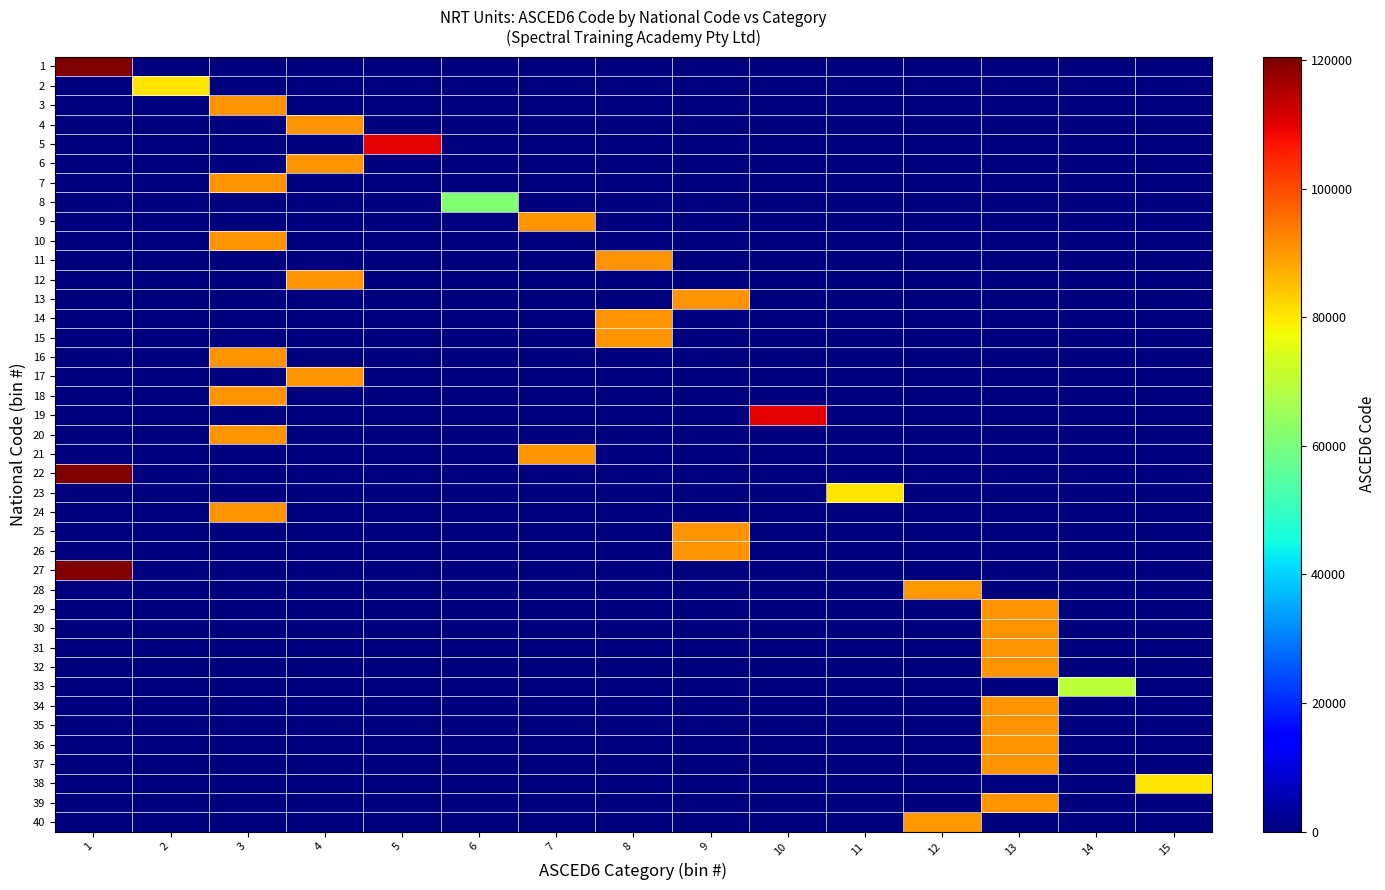

Reading left to right, list all the values displayed in this chart.

1: 1=120505	2=0	3=0	4=0	5=0	6=0	7=0	8=0	9=0	10=0	11=0	12=0	13=0	14=0	15=0
2: 1=0	2=80301	3=0	4=0	5=0	6=0	7=0	8=0	9=0	10=0	11=0	12=0	13=0	14=0	15=0
3: 1=0	2=0	3=90599	4=0	5=0	6=0	7=0	8=0	9=0	10=0	11=0	12=0	13=0	14=0	15=0
4: 1=0	2=0	3=0	4=90507	5=0	6=0	7=0	8=0	9=0	10=0	11=0	12=0	13=0	14=0	15=0
5: 1=0	2=0	3=0	4=0	5=110103	6=0	7=0	8=0	9=0	10=0	11=0	12=0	13=0	14=0	15=0
6: 1=0	2=0	3=0	4=90507	5=0	6=0	7=0	8=0	9=0	10=0	11=0	12=0	13=0	14=0	15=0
7: 1=0	2=0	3=90599	4=0	5=0	6=0	7=0	8=0	9=0	10=0	11=0	12=0	13=0	14=0	15=0
8: 1=0	2=0	3=0	4=0	5=0	6=61307	7=0	8=0	9=0	10=0	11=0	12=0	13=0	14=0	15=0
9: 1=0	2=0	3=0	4=0	5=0	6=0	7=90513	8=0	9=0	10=0	11=0	12=0	13=0	14=0	15=0
10: 1=0	2=0	3=90599	4=0	5=0	6=0	7=0	8=0	9=0	10=0	11=0	12=0	13=0	14=0	15=0
11: 1=0	2=0	3=0	4=0	5=0	6=0	7=0	8=90501	9=0	10=0	11=0	12=0	13=0	14=0	15=0
12: 1=0	2=0	3=0	4=90507	5=0	6=0	7=0	8=0	9=0	10=0	11=0	12=0	13=0	14=0	15=0
13: 1=0	2=0	3=0	4=0	5=0	6=0	7=0	8=0	9=90509	10=0	11=0	12=0	13=0	14=0	15=0
14: 1=0	2=0	3=0	4=0	5=0	6=0	7=0	8=90501	9=0	10=0	11=0	12=0	13=0	14=0	15=0
15: 1=0	2=0	3=0	4=0	5=0	6=0	7=0	8=90501	9=0	10=0	11=0	12=0	13=0	14=0	15=0
16: 1=0	2=0	3=90599	4=0	5=0	6=0	7=0	8=0	9=0	10=0	11=0	12=0	13=0	14=0	15=0
17: 1=0	2=0	3=0	4=90507	5=0	6=0	7=0	8=0	9=0	10=0	11=0	12=0	13=0	14=0	15=0
18: 1=0	2=0	3=90599	4=0	5=0	6=0	7=0	8=0	9=0	10=0	11=0	12=0	13=0	14=0	15=0
19: 1=0	2=0	3=0	4=0	5=0	6=0	7=0	8=0	9=0	10=110109	11=0	12=0	13=0	14=0	15=0
20: 1=0	2=0	3=90599	4=0	5=0	6=0	7=0	8=0	9=0	10=0	11=0	12=0	13=0	14=0	15=0
21: 1=0	2=0	3=0	4=0	5=0	6=0	7=90513	8=0	9=0	10=0	11=0	12=0	13=0	14=0	15=0
22: 1=120505	2=0	3=0	4=0	5=0	6=0	7=0	8=0	9=0	10=0	11=0	12=0	13=0	14=0	15=0
23: 1=0	2=0	3=0	4=0	5=0	6=0	7=0	8=0	9=0	10=0	11=80303	12=0	13=0	14=0	15=0
24: 1=0	2=0	3=90599	4=0	5=0	6=0	7=0	8=0	9=0	10=0	11=0	12=0	13=0	14=0	15=0
25: 1=0	2=0	3=0	4=0	5=0	6=0	7=0	8=0	9=90509	10=0	11=0	12=0	13=0	14=0	15=0
26: 1=0	2=0	3=0	4=0	5=0	6=0	7=0	8=0	9=90509	10=0	11=0	12=0	13=0	14=0	15=0
27: 1=120505	2=0	3=0	4=0	5=0	6=0	7=0	8=0	9=0	10=0	11=0	12=0	13=0	14=0	15=0
28: 1=0	2=0	3=0	4=0	5=0	6=0	7=0	8=0	9=0	10=0	11=0	12=90311	13=0	14=0	15=0
29: 1=0	2=0	3=0	4=0	5=0	6=0	7=0	8=0	9=0	10=0	11=0	12=0	13=90503	14=0	15=0
30: 1=0	2=0	3=0	4=0	5=0	6=0	7=0	8=0	9=0	10=0	11=0	12=0	13=90503	14=0	15=0
31: 1=0	2=0	3=0	4=0	5=0	6=0	7=0	8=0	9=0	10=0	11=0	12=0	13=90503	14=0	15=0
32: 1=0	2=0	3=0	4=0	5=0	6=0	7=0	8=0	9=0	10=0	11=0	12=0	13=90503	14=0	15=0
33: 1=0	2=0	3=0	4=0	5=0	6=0	7=0	8=0	9=0	10=0	11=0	12=0	13=0	14=70101	15=0
34: 1=0	2=0	3=0	4=0	5=0	6=0	7=0	8=0	9=0	10=0	11=0	12=0	13=90503	14=0	15=0
35: 1=0	2=0	3=0	4=0	5=0	6=0	7=0	8=0	9=0	10=0	11=0	12=0	13=90503	14=0	15=0
36: 1=0	2=0	3=0	4=0	5=0	6=0	7=0	8=0	9=0	10=0	11=0	12=0	13=90503	14=0	15=0
37: 1=0	2=0	3=0	4=0	5=0	6=0	7=0	8=0	9=0	10=0	11=0	12=0	13=90503	14=0	15=0
38: 1=0	2=0	3=0	4=0	5=0	6=0	7=0	8=0	9=0	10=0	11=0	12=0	13=0	14=0	15=80399
39: 1=0	2=0	3=0	4=0	5=0	6=0	7=0	8=0	9=0	10=0	11=0	12=0	13=90503	14=0	15=0
40: 1=0	2=0	3=0	4=0	5=0	6=0	7=0	8=0	9=0	10=0	11=0	12=90311	13=0	14=0	15=0